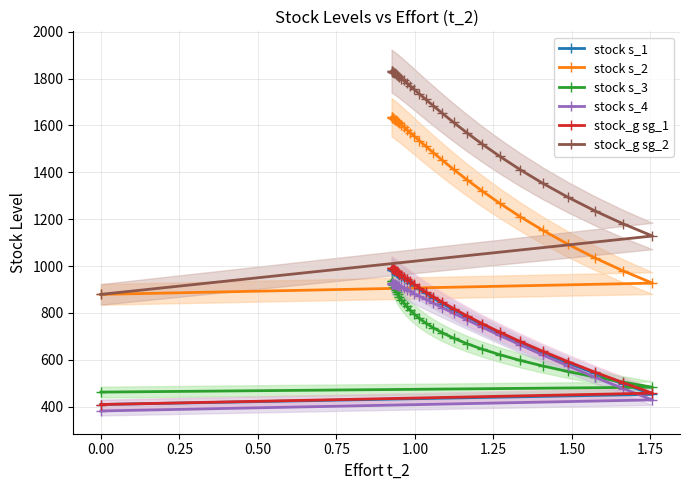

What is the highest value of the stock_g sg_2 series?

1832.1